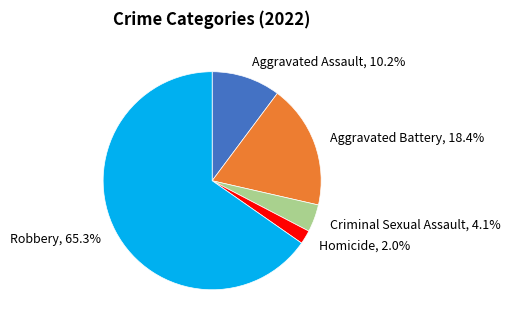

Which slice is the largest?

Robbery